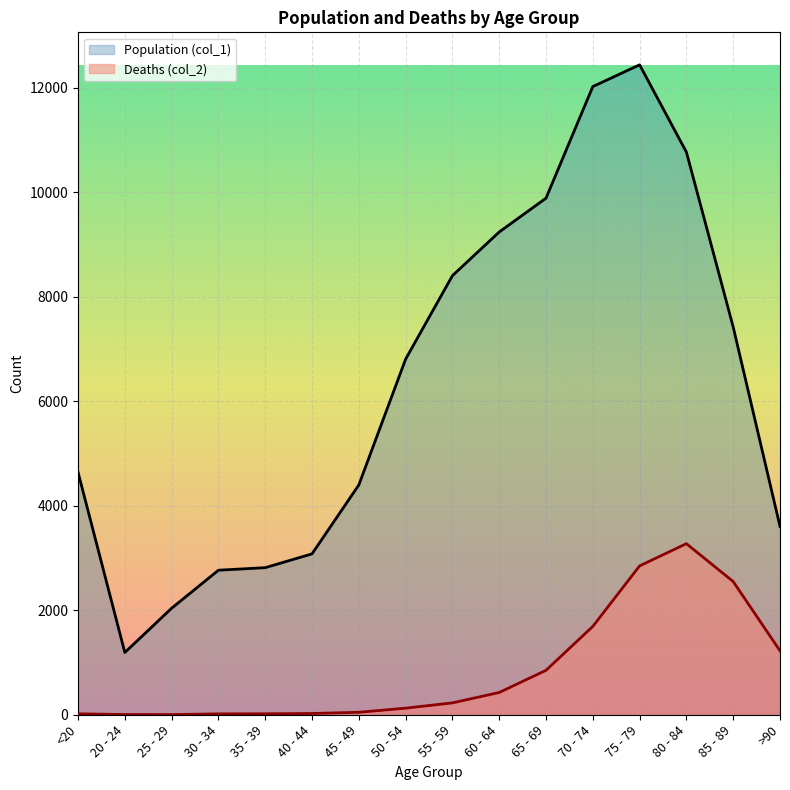

The Deaths (col_2) series shows 18 at <20. True or false?

True